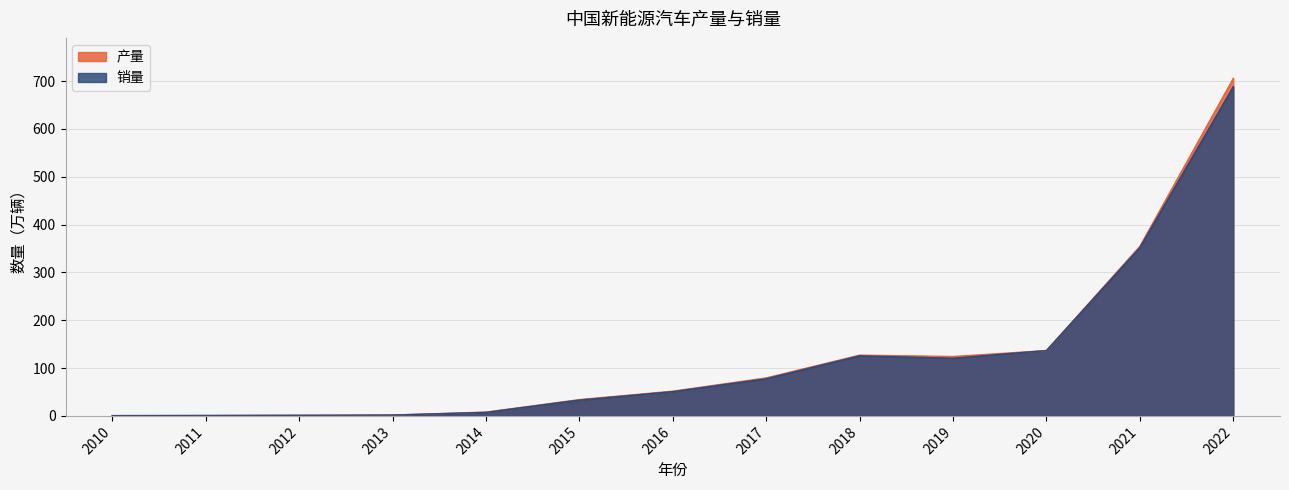

What is the difference between the 产量 values at 2013 and 2014?

6.1